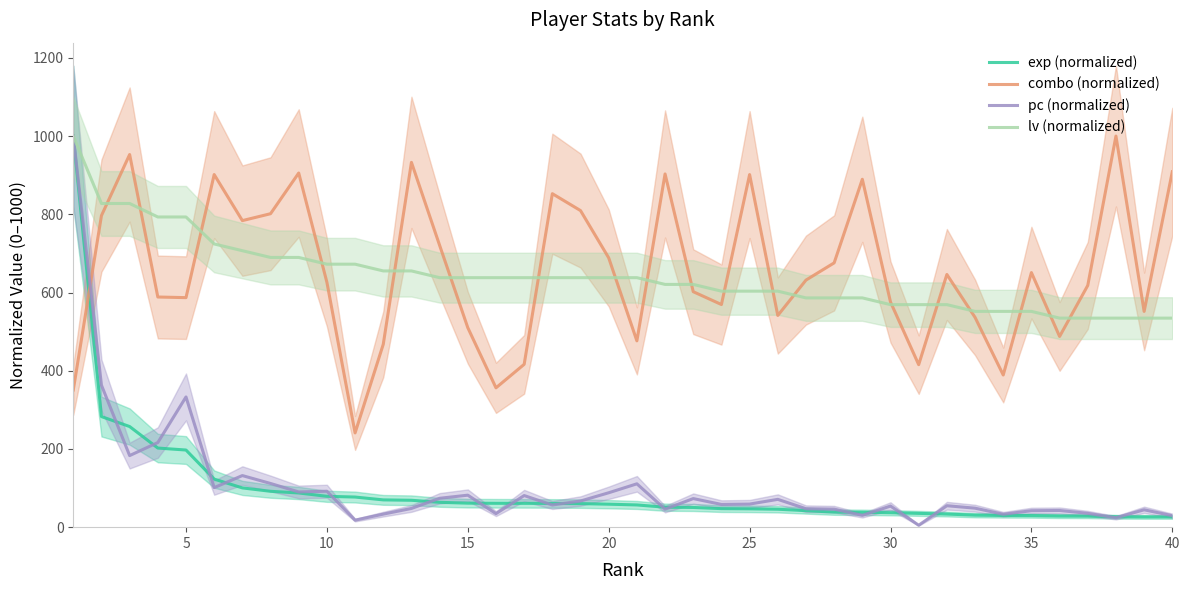

What is the highest value of the pc (normalized) series?

1000.0